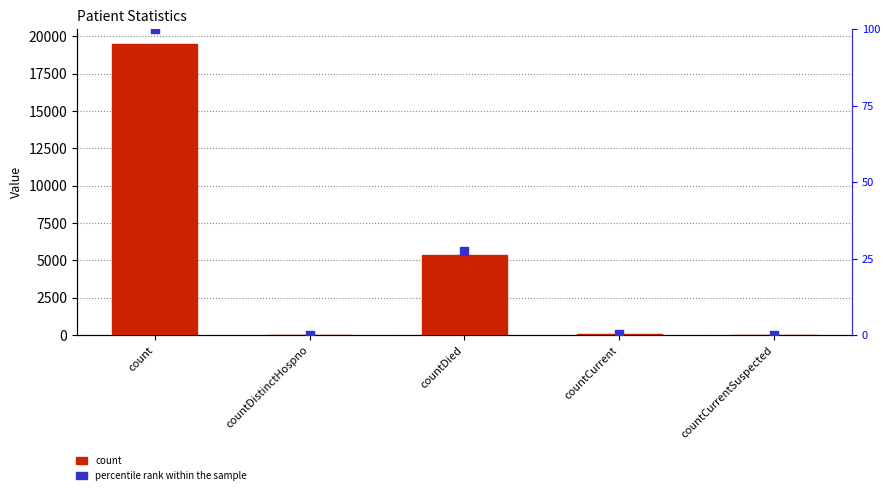

Which series reaches the minimum Y coordinate?

count